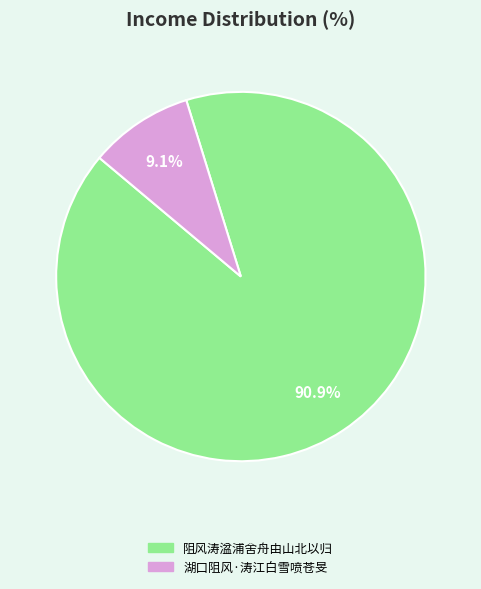

Rank the categories by value from highest to lowest.

阻风涛湓浦舍舟由山北以归, 湖口阻风·涛江白雪喷苍旻